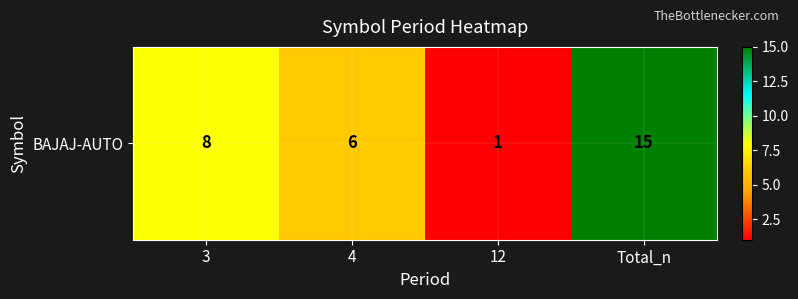

Reading right to left, transcribe all the data shown in this chart.

15	1	6	8